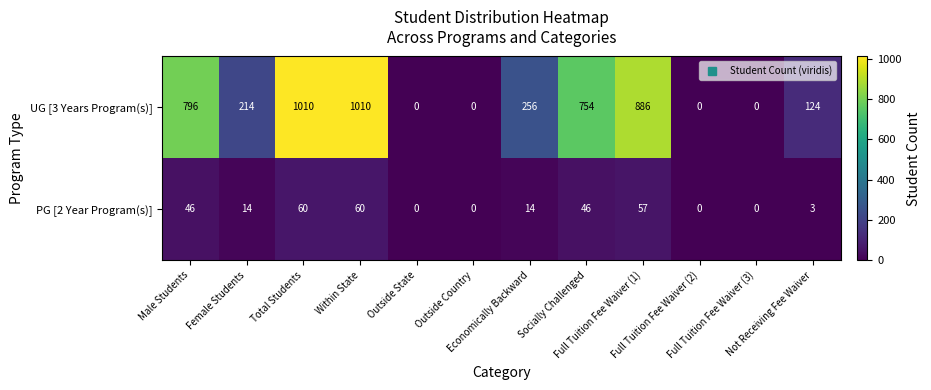

List the series in order of their peak value, lowest first.

PG [2 Year Program(s)], UG [3 Years Program(s)]